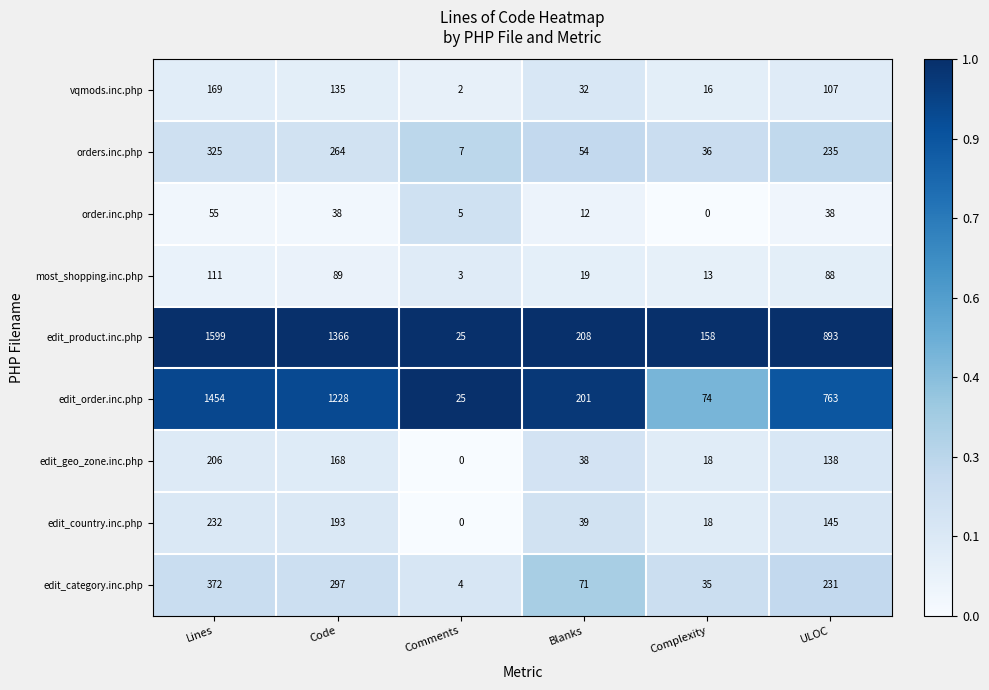

At which label does orders.inc.php reach its minimum?

Comments